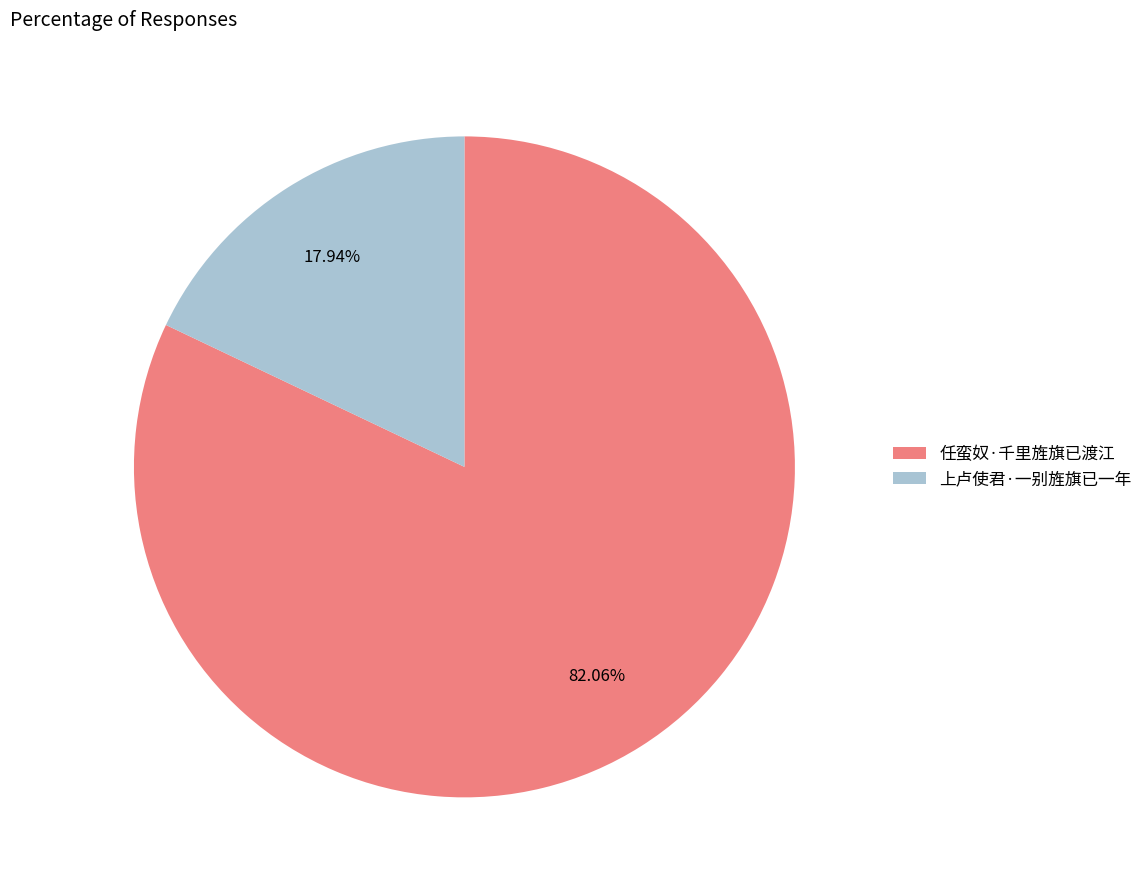

True or false: 上卢使君·一别旌旗已一年 accounts for 6% of the total.

False